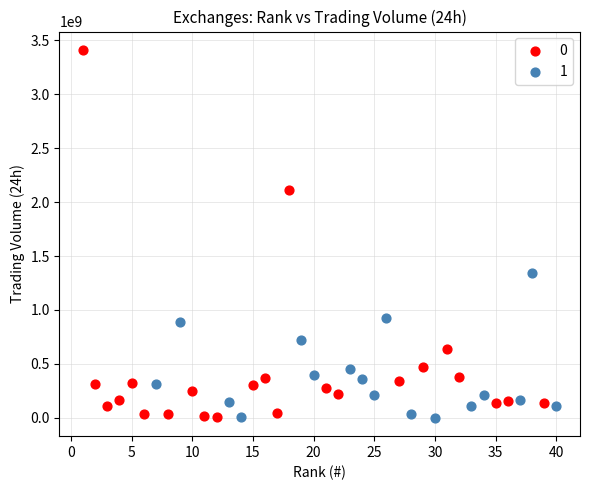

What are all the series names shown in the legend?

0, 1